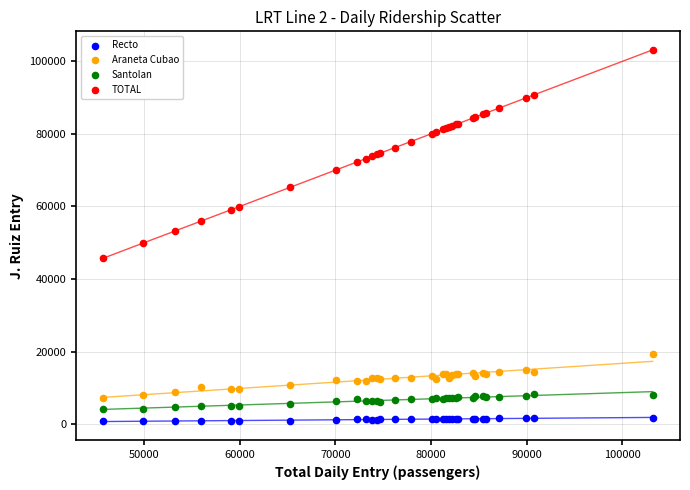

What are all the series names shown in the legend?

Recto, Araneta Cubao, Santolan, TOTAL